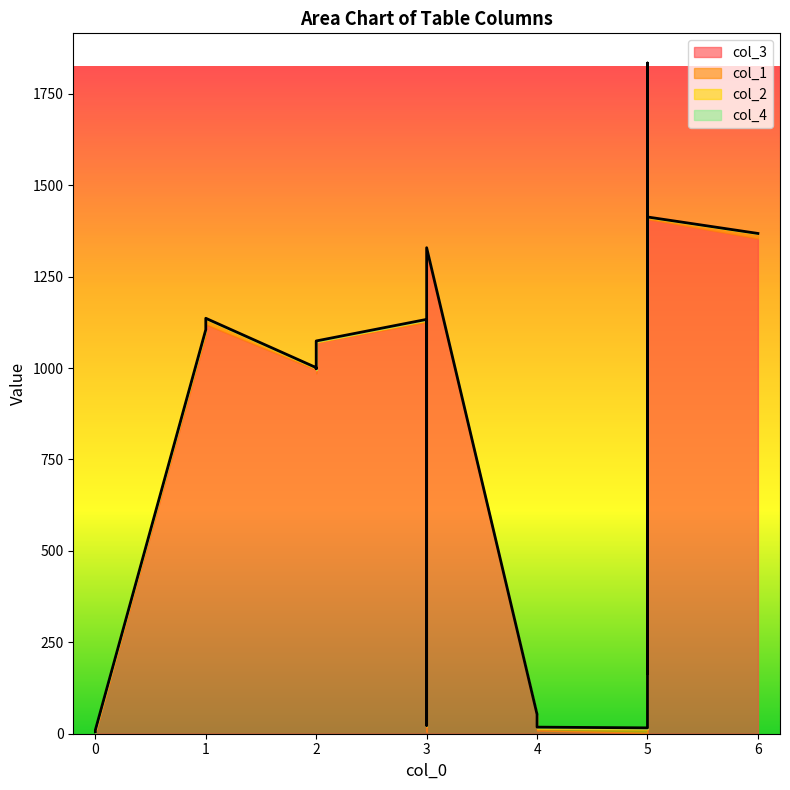

Which series ends up on top after the final intersection of col_2 and col_1?

col_1